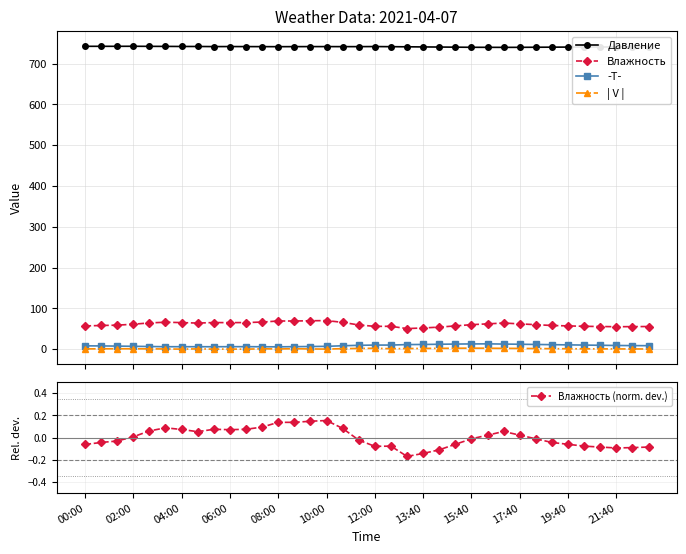

True or false: | V | and Влажность cross at least once.

False